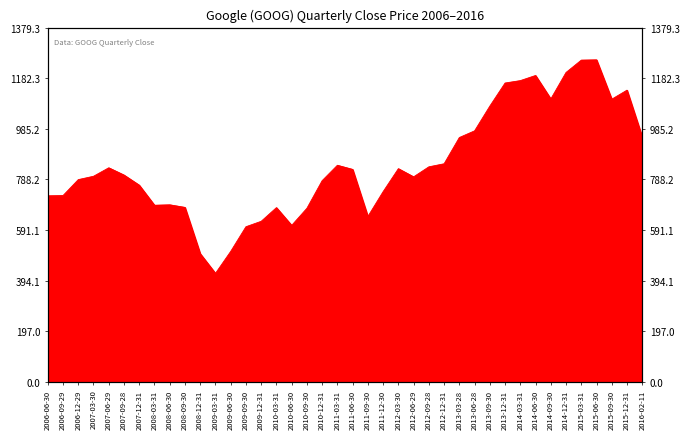

What is the difference between the maximum and minimum values?

831.2